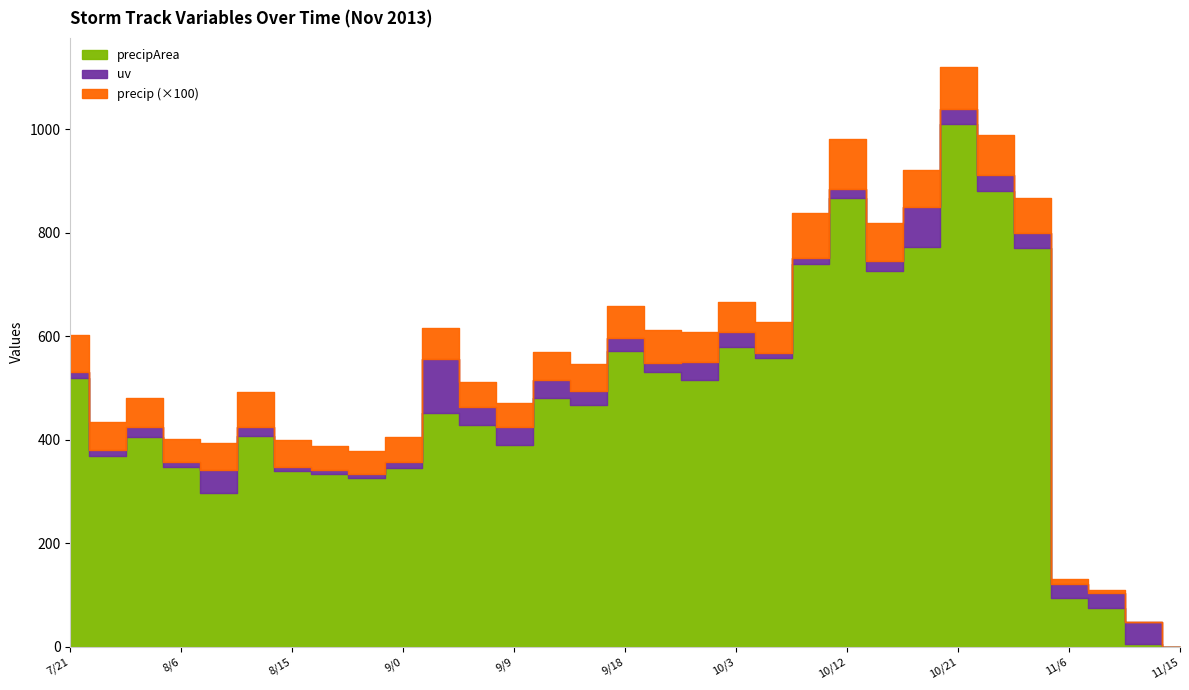

Rank the series by their maximum value, from lowest to highest.

precip, uv, precipArea